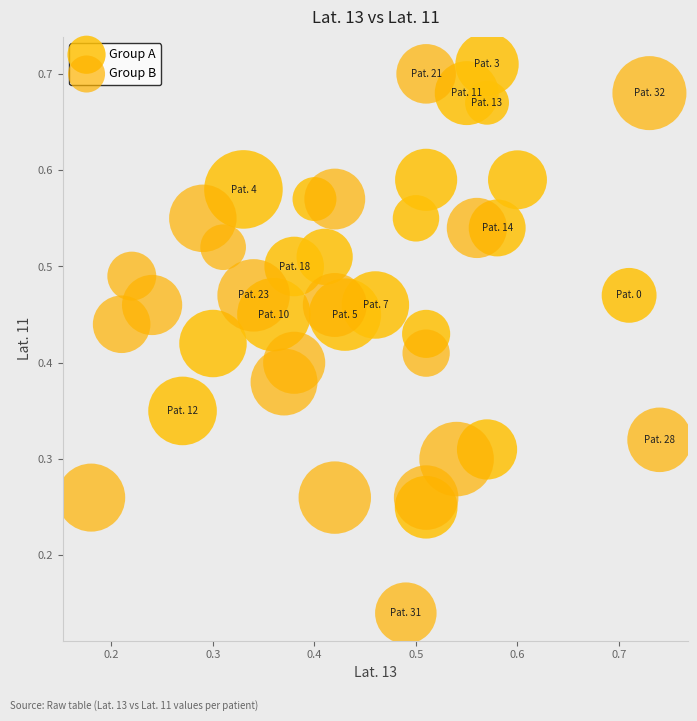

Which series reaches the maximum Y coordinate?

Group A